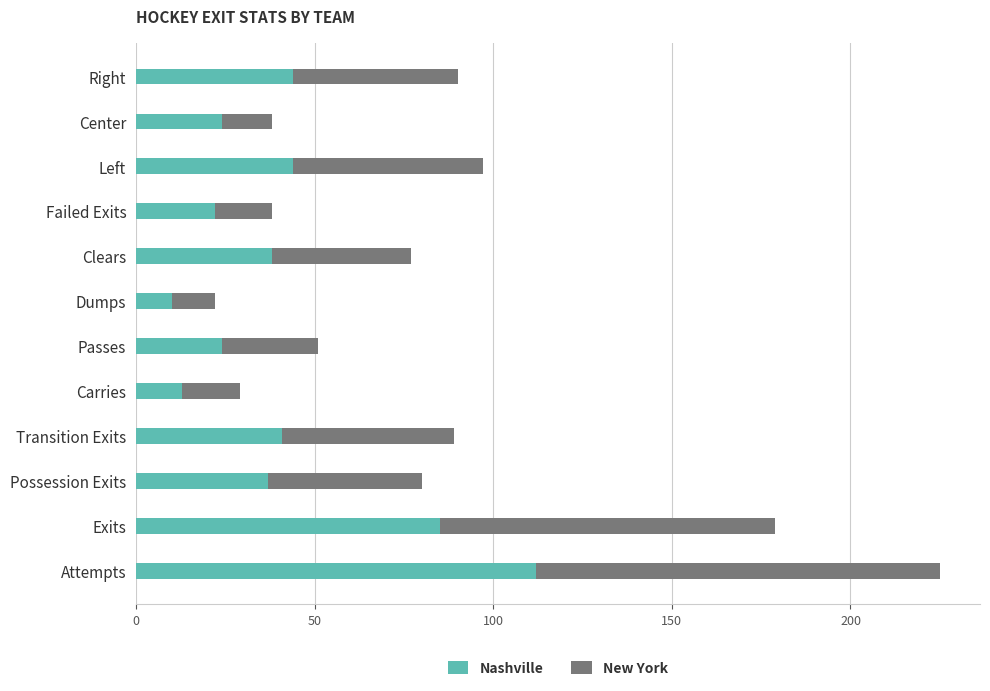

What is the total value across all series at Failed Exits?

38